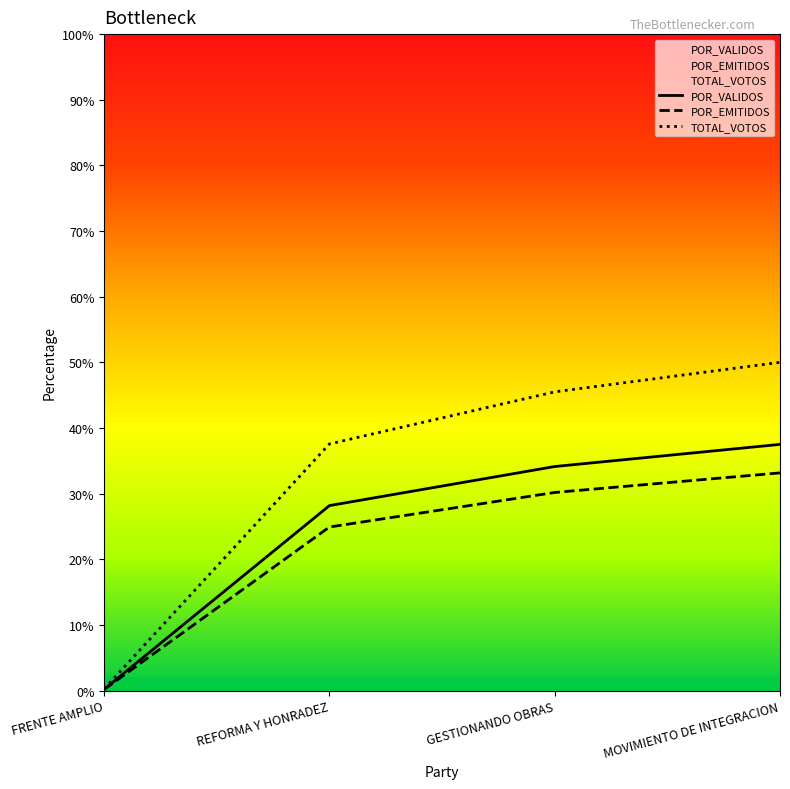

What is the average value of the TOTAL_VOTOS series?

33.3